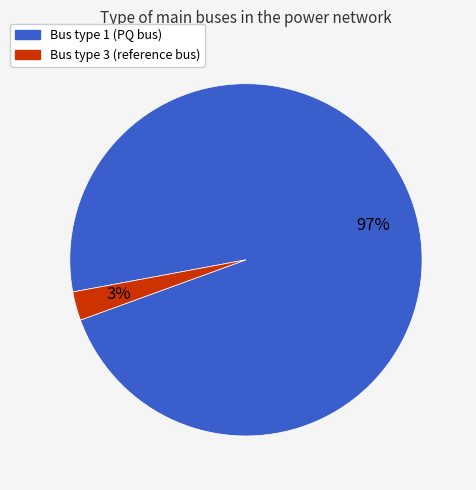

Which has a higher value, Bus type 3 (reference bus) or Bus type 1 (PQ bus)?

Bus type 1 (PQ bus)